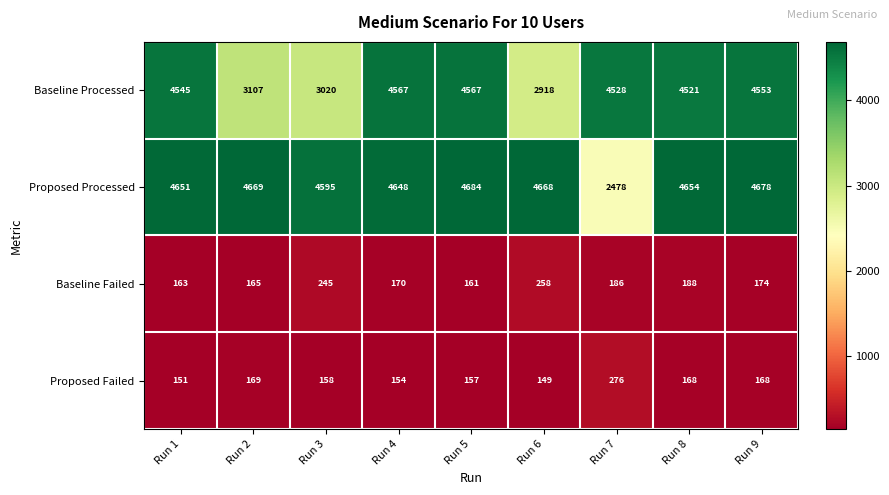

How many categories are shown in the chart?

9